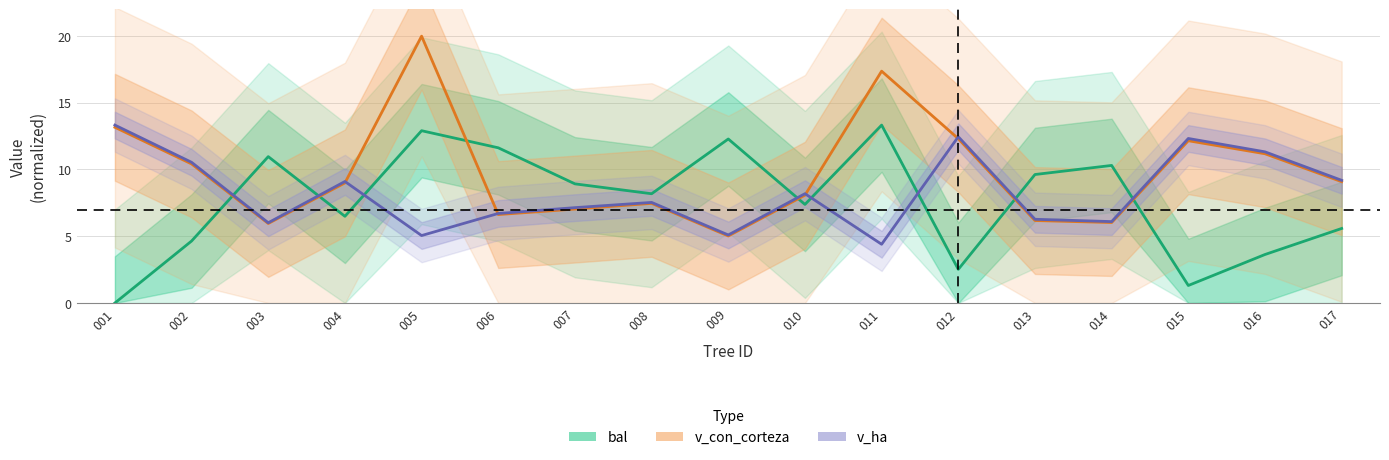

What is the difference between the second highest and minimum values in the v_ha series?

8.1